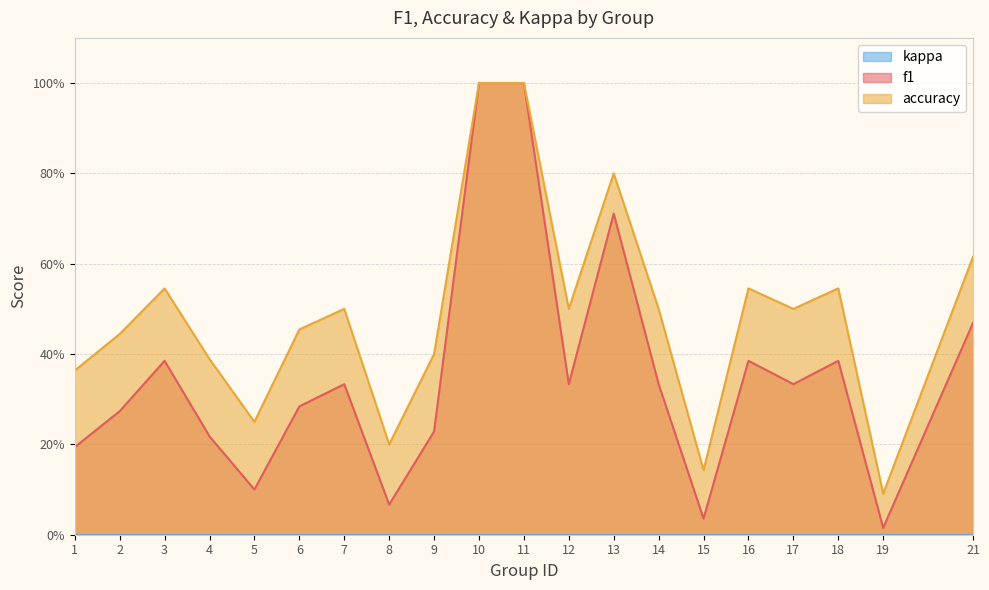

What is the value of the f1 point at the 17th from the left?

0.3